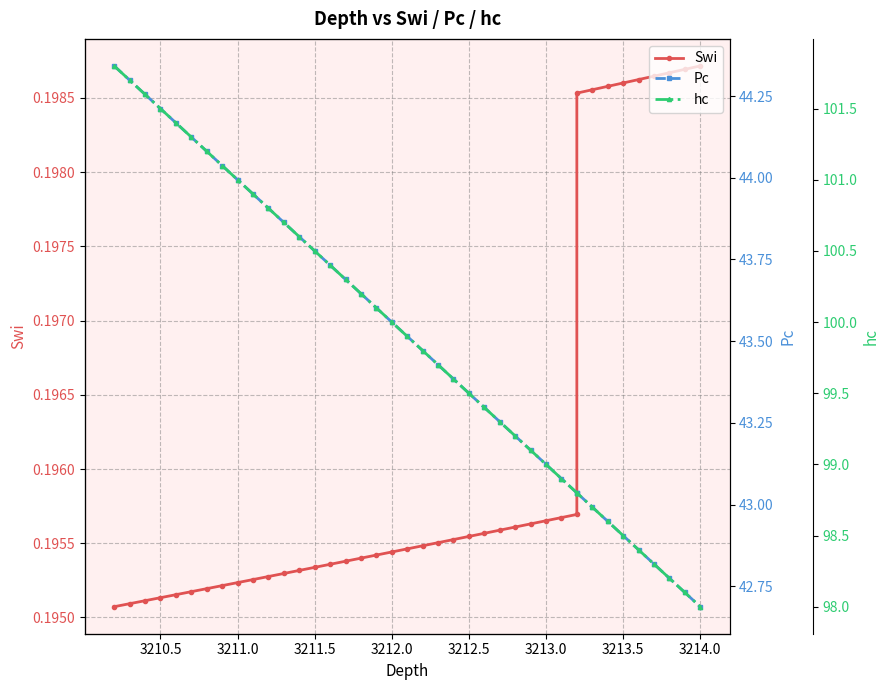

True or false: Swi and Pc intersect in this chart.

False